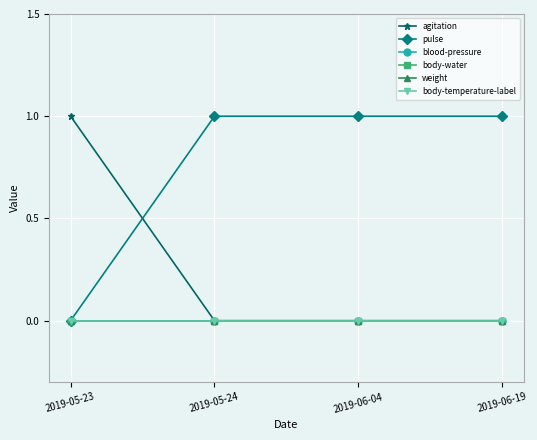

Is the value of body-temperature-label at 2019-06-04 greater than the value of pulse at 2019-05-23?

No